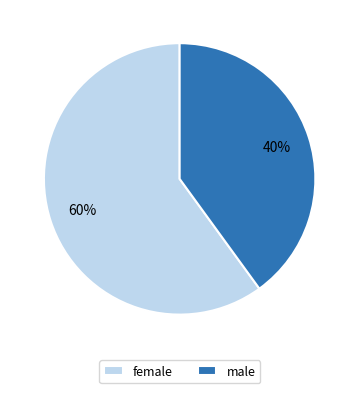

Is the sum of male and female greater than half?

Yes